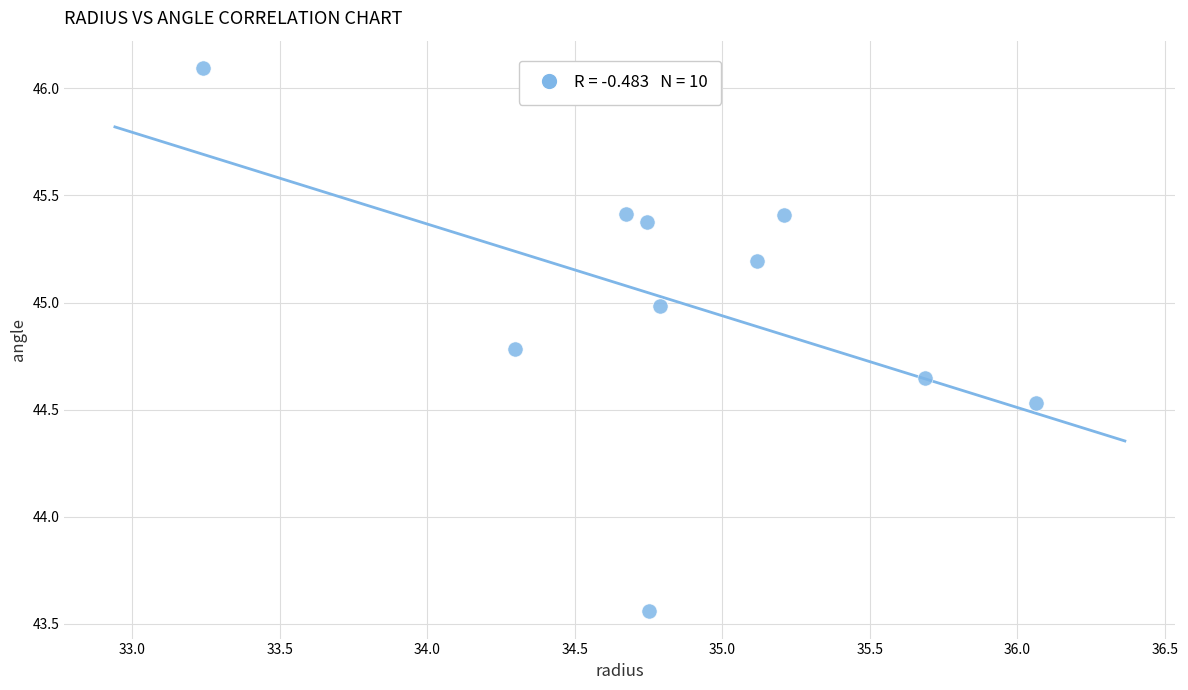

What is the range of X values (max minus min)?

2.8